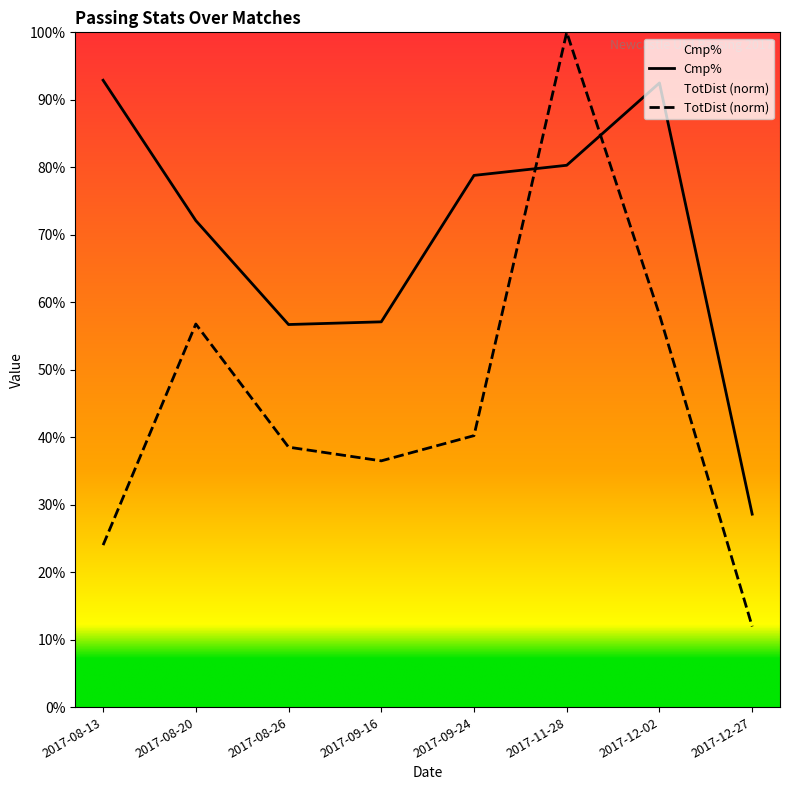

The TotDist (norm) series shows 12.0 at 2017-12-27. True or false?

True